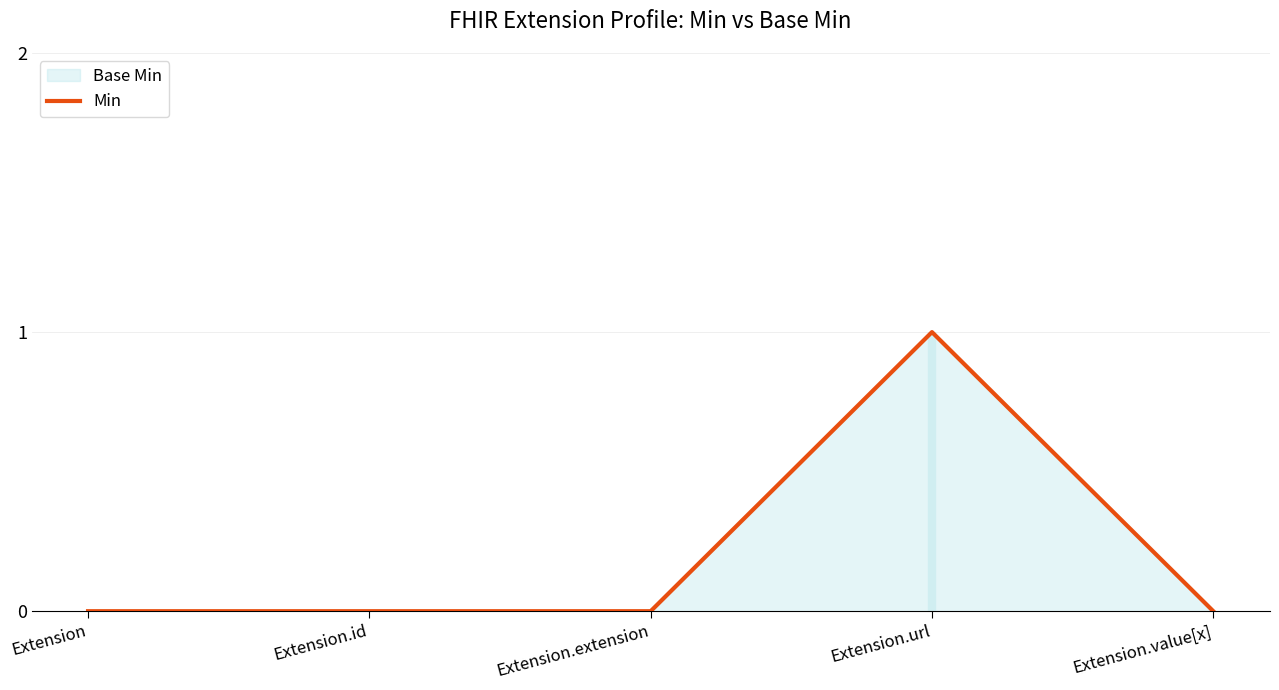

Which has a higher value, Extension.url or Extension?

Extension.url